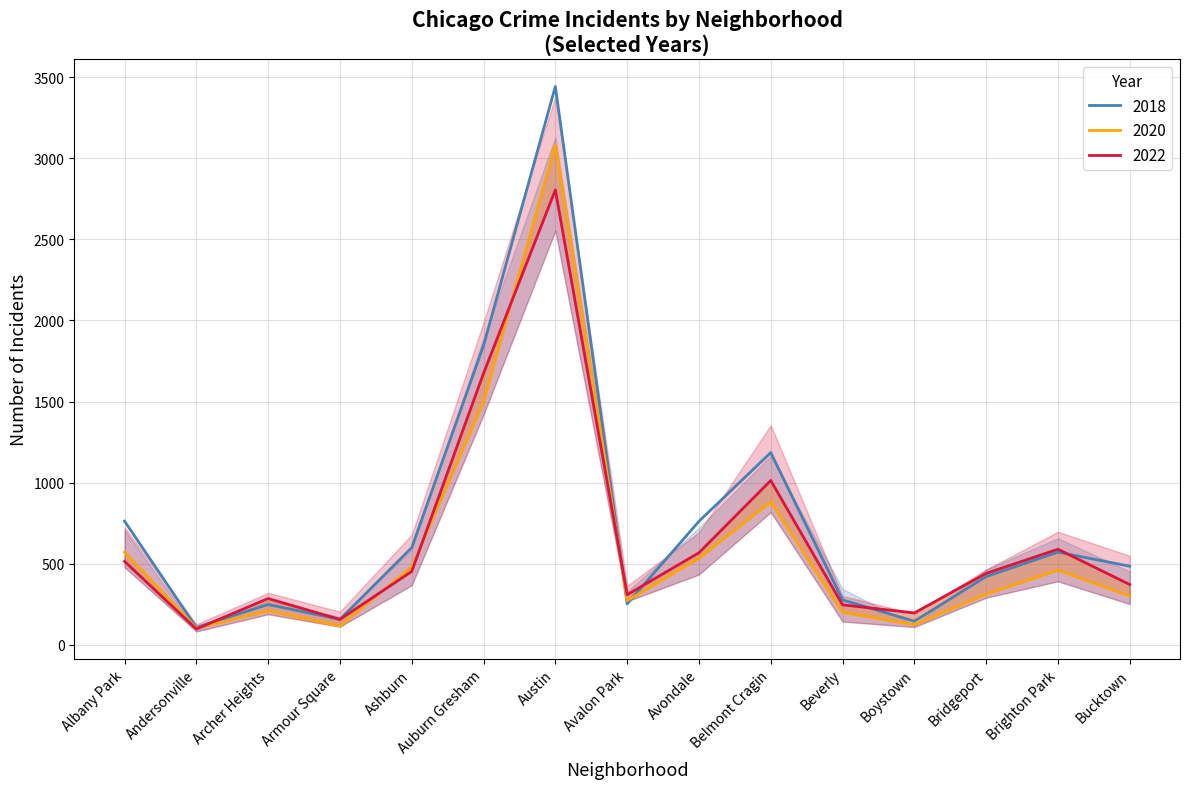

What is the label of the 4th point from the left?

Armour Square